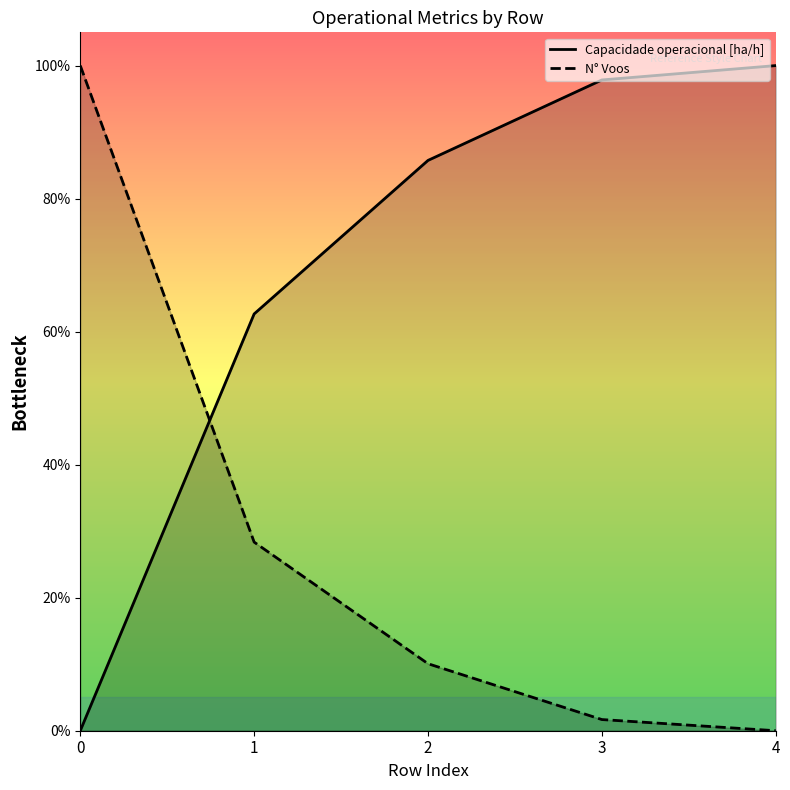

Which series has the largest total across all categories?

Capacidade operacional [ha/h]